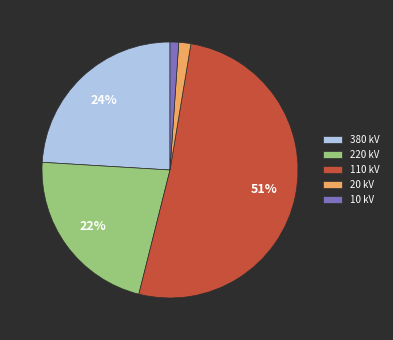

What is the ratio of the value at 380 kV to the value at 110 kV?

0.5